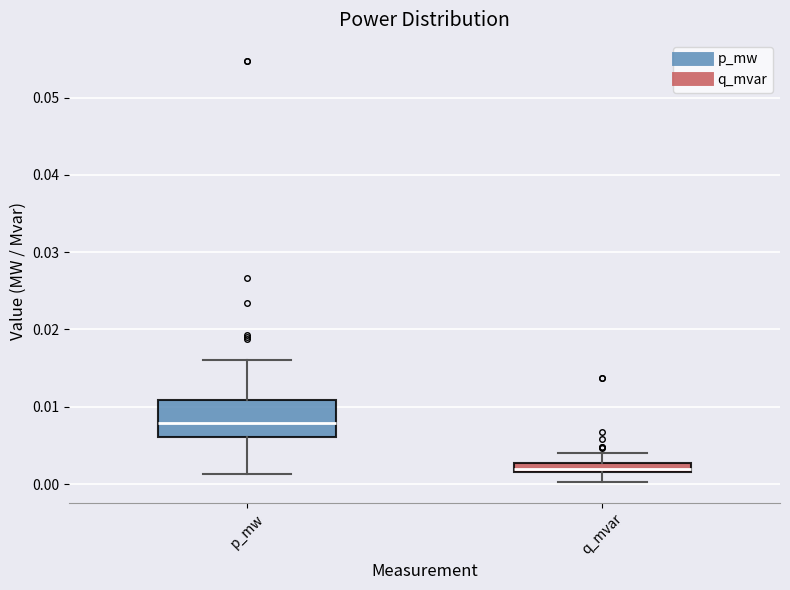

Where is the lower edge of the box for q_mvar on the y-axis? The values are not printed on the chart, so give them approximately, as read against the axis.

0.002